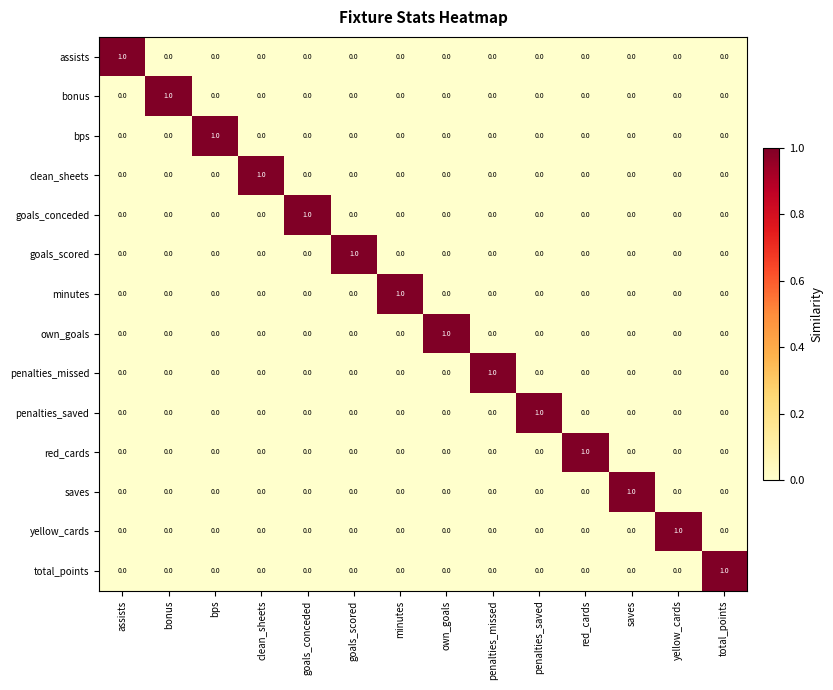

Is it true that bps equals 0 at saves?

True